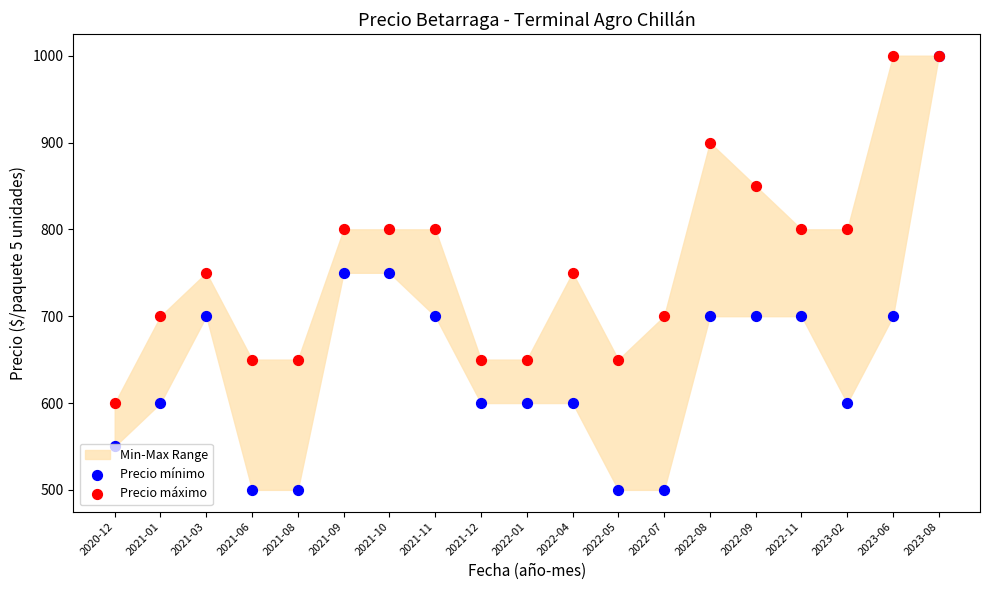

At how many categories does at least one series exceed 826?

4